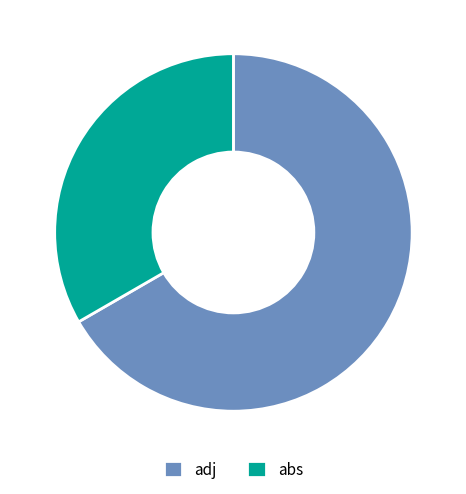

Which slice represents more than half of the pie?

adj